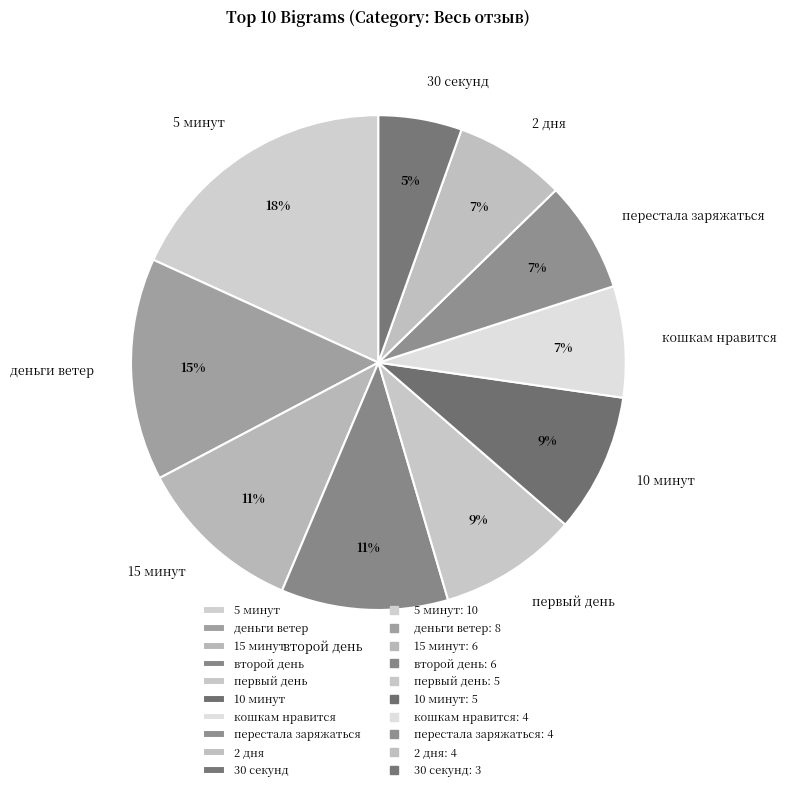

To the nearest percent, what percentage of the pie is первый день?

9%